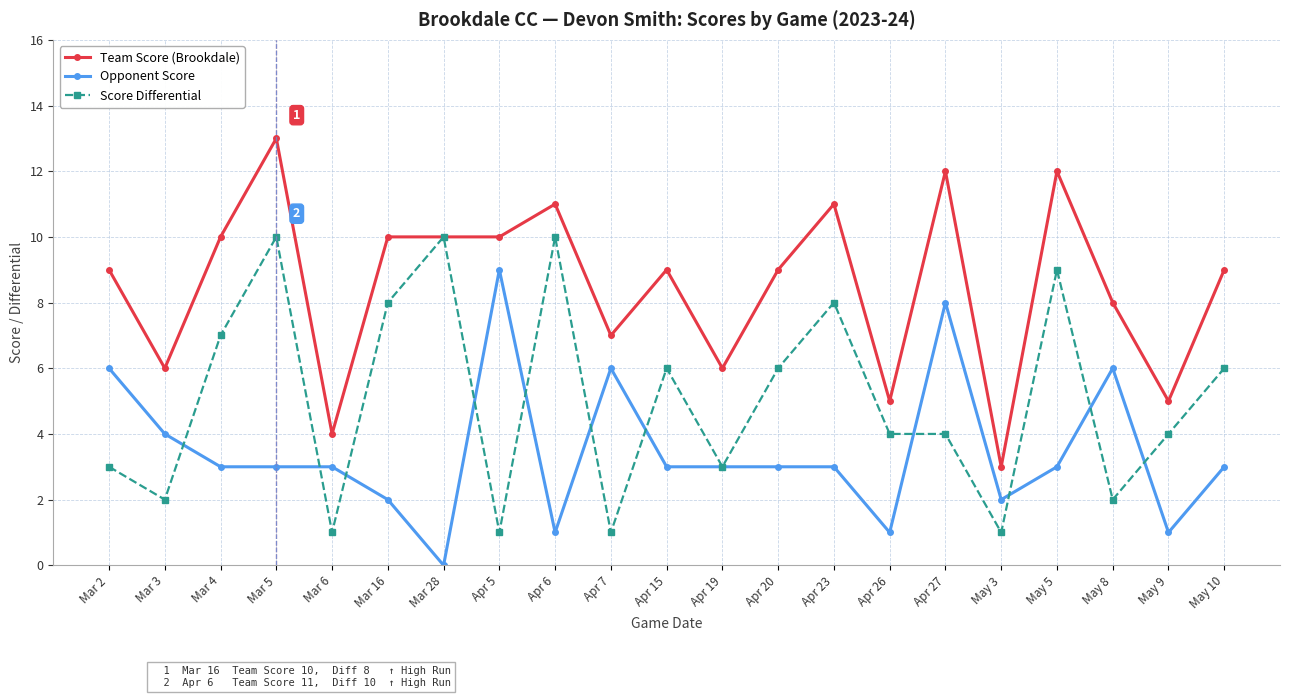

True or false: Team Score (Brookdale) has a value of 2 at Apr 19.

False